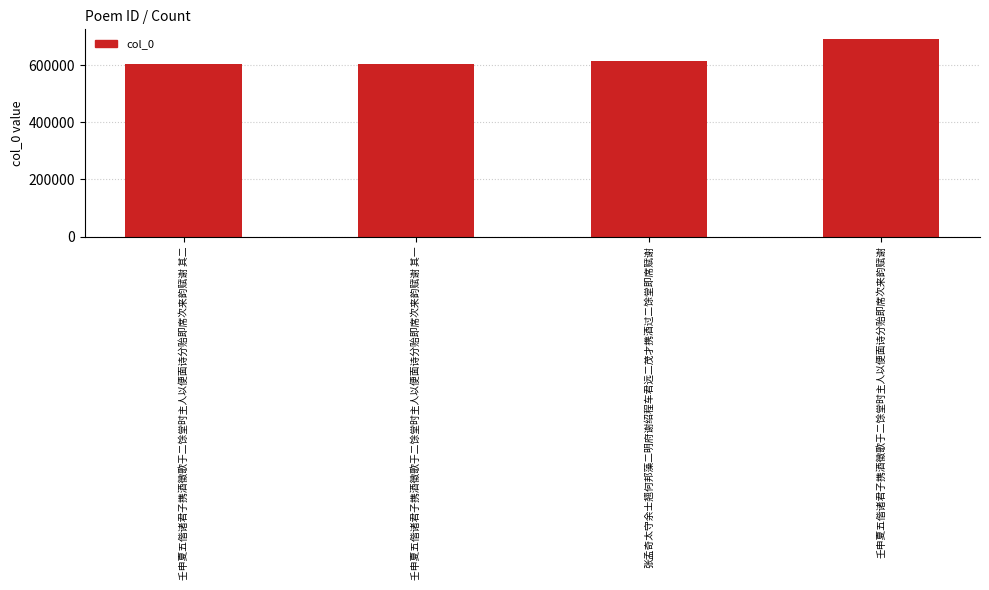

What is the difference between the maximum and second lowest values?

85452